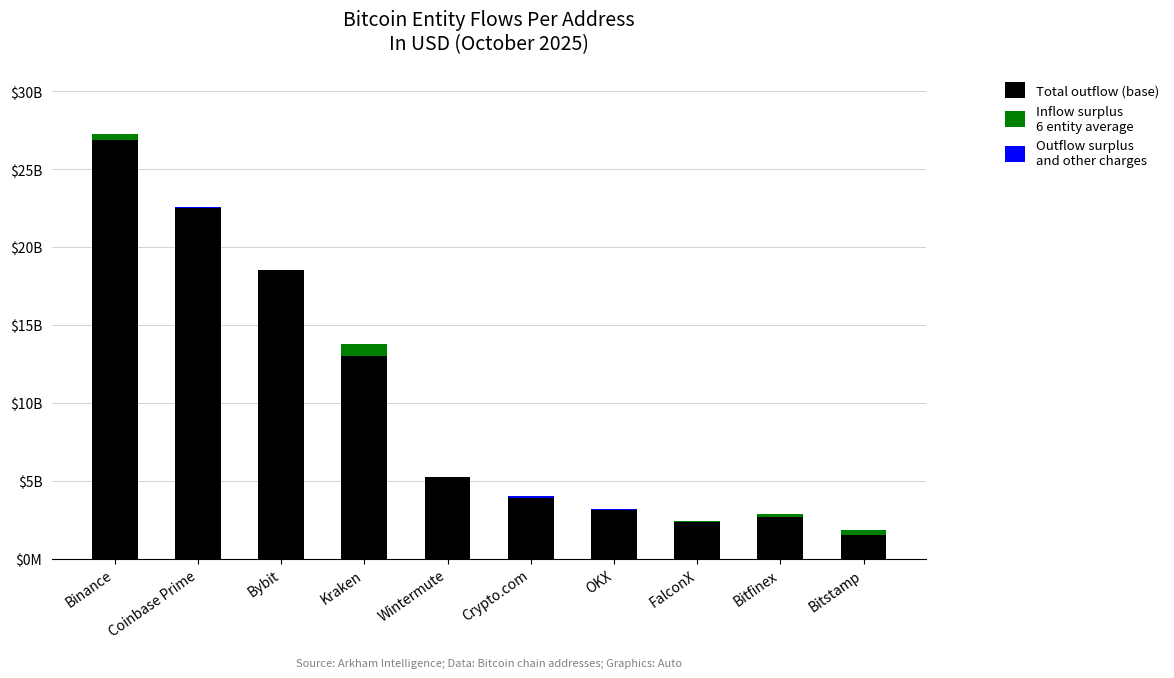

Reading right to left, what are all the values shown in this chart?

Total outflow (base): 1537754311.9	2650033644.3	2369191535.0	3114180096.1	3898627770.6	5221918534.8	12987495123.2	18503144869.2	22537437507.0	26897326473.3
Inflow surplus
6 entity average: 306212211.7	191798226.5	72868750.0	0.0	0.0	0.0	764266570.8	0.0	0.0	374777785.7
Outflow surplus
and other charges: 0.0	0.0	0.0	57979171.2	102992544.3	43470231.3	0.0	16502169.2	29700298.1	0.0